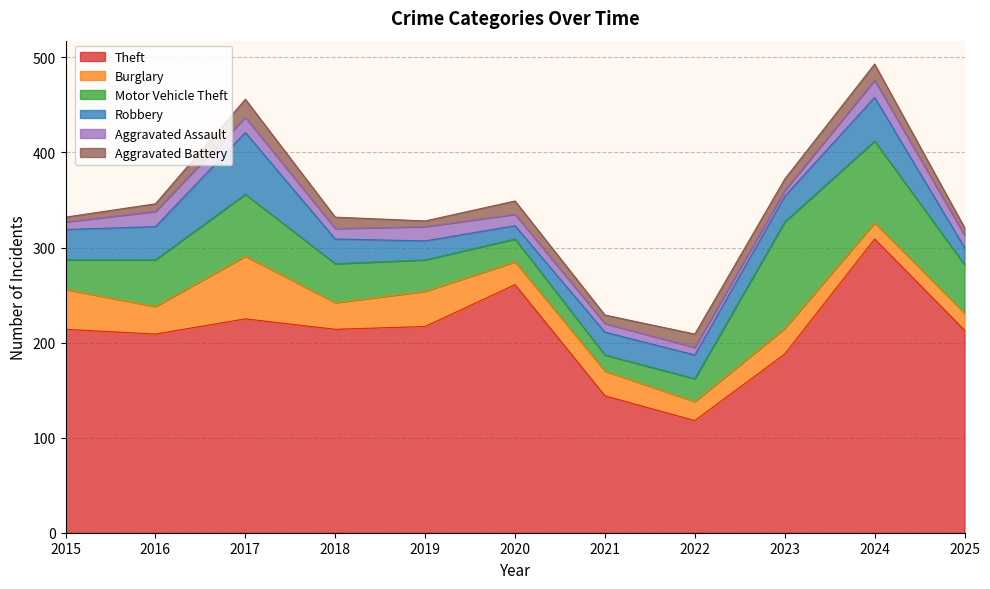

At which label does Motor Vehicle Theft reach its peak?

2023